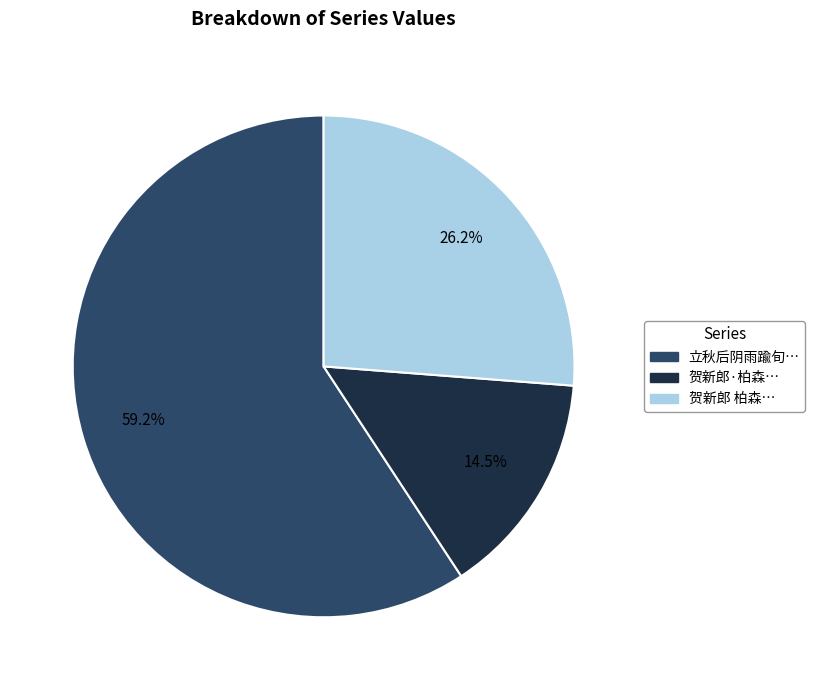

Combined, what portion of the pie is 立秋后阴雨踰旬… and 贺新郎·柏森…?

73.8%